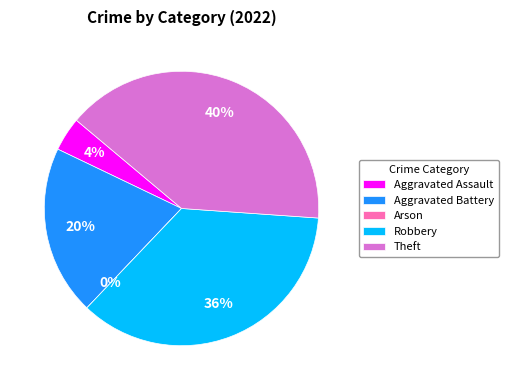

True or false: Robbery accounts for 26% of the total.

False